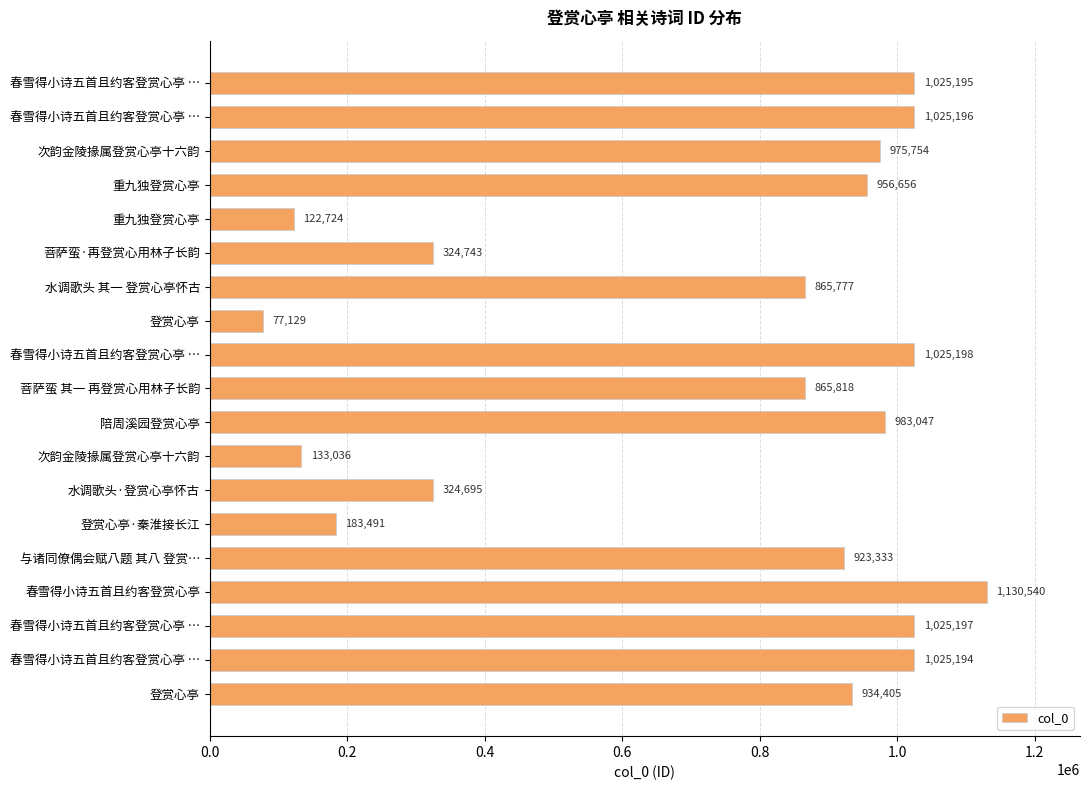

At which category does the chart reach its peak across all series?

春雪得小诗五首且约客登赏心亭